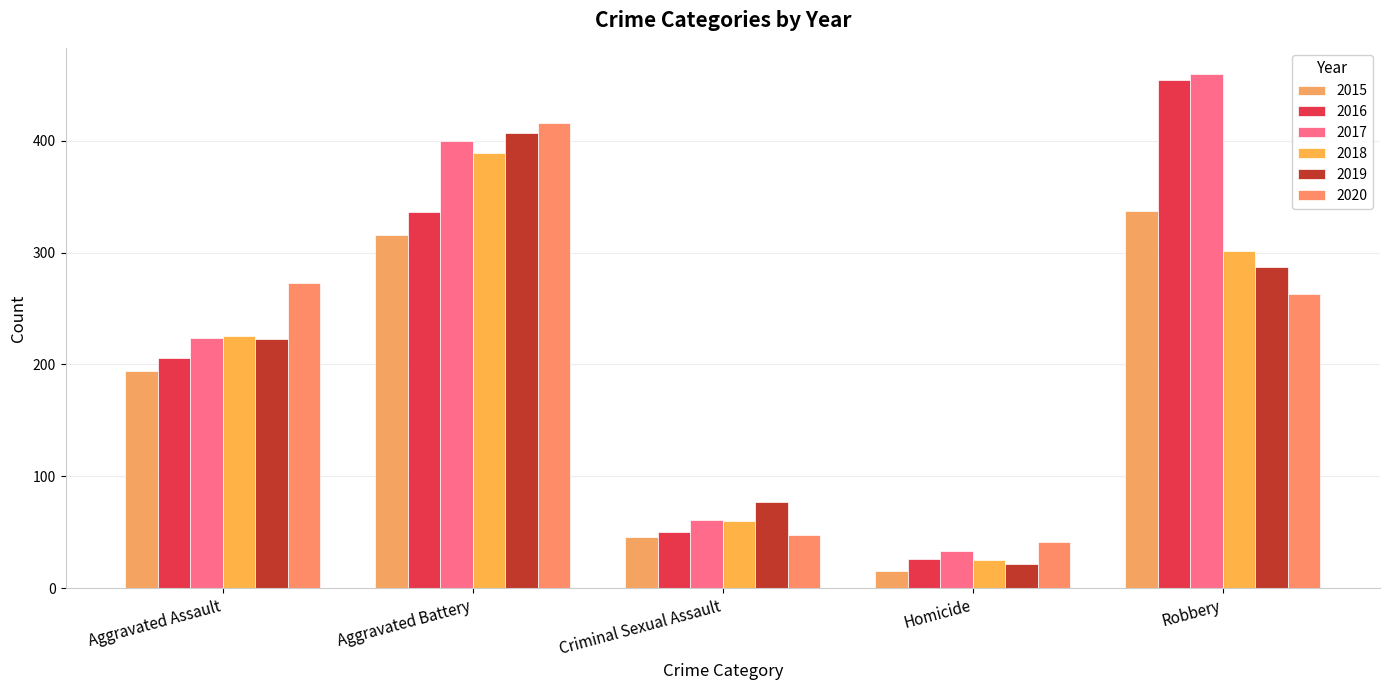

What position from the right is Robbery?

1